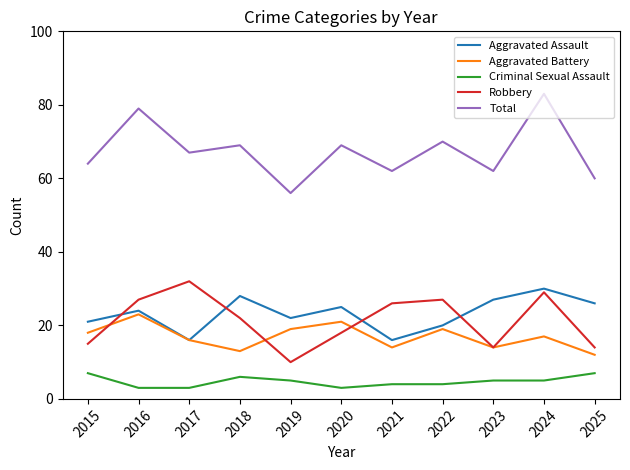

Which series changed the most between 2016 and 2017?

Total